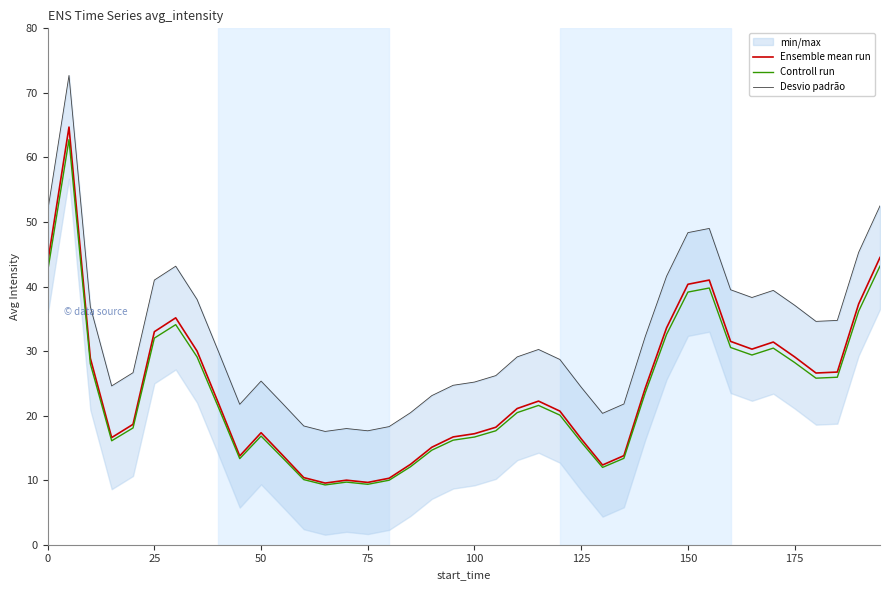

What is the difference between the maximum and second lowest values in the Controll run series?

53.4